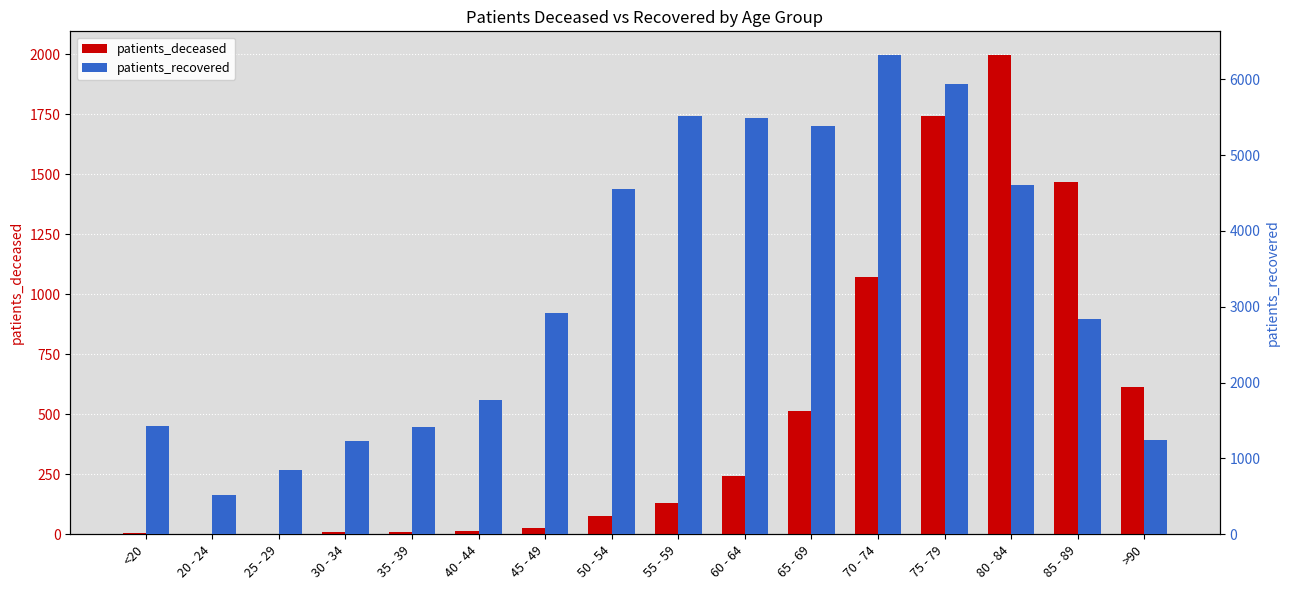

Where is patients_recovered nearest to the value 3415?

45 - 49